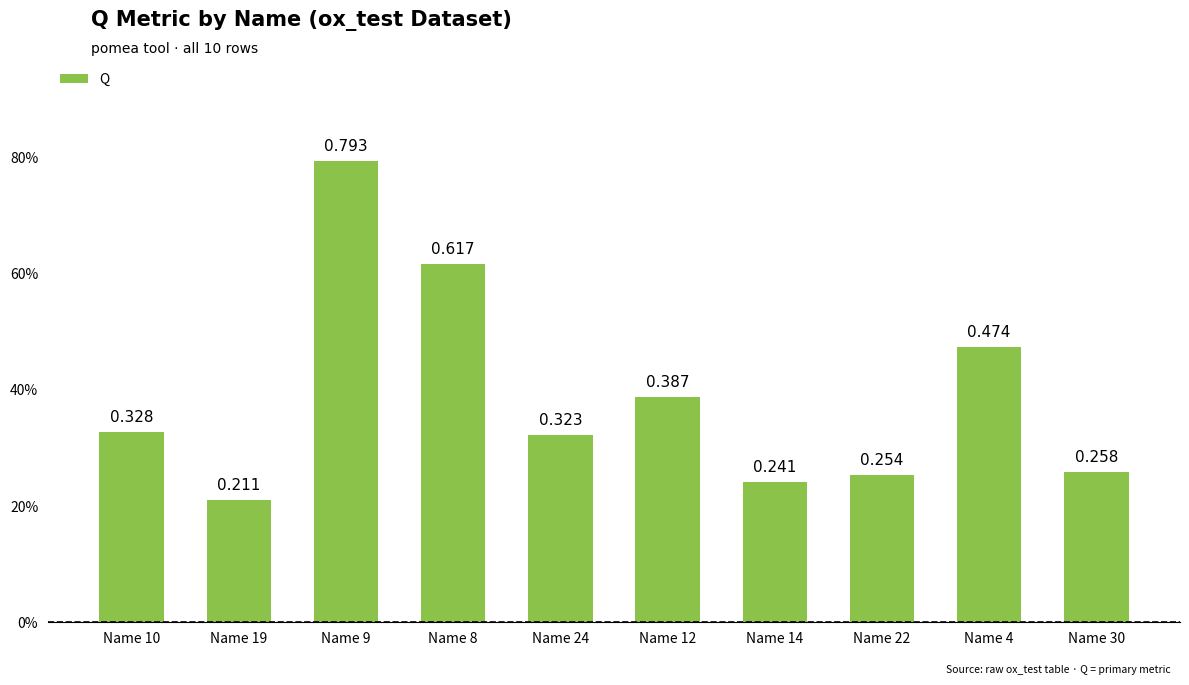

What is the label of the 5th bar from the right?

Name 12